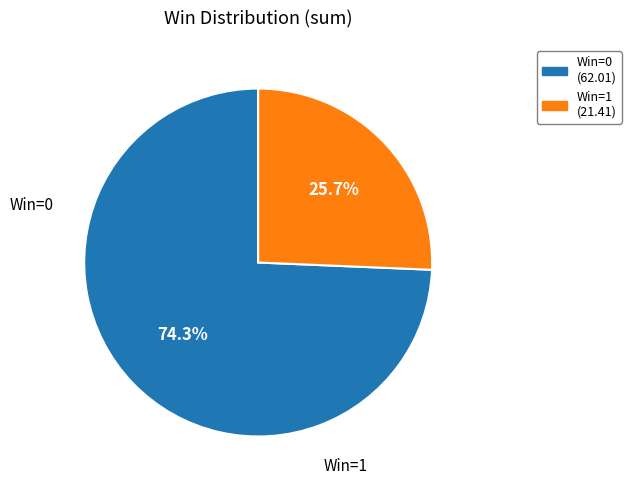

Which category has the biggest portion of the pie?

Win=0